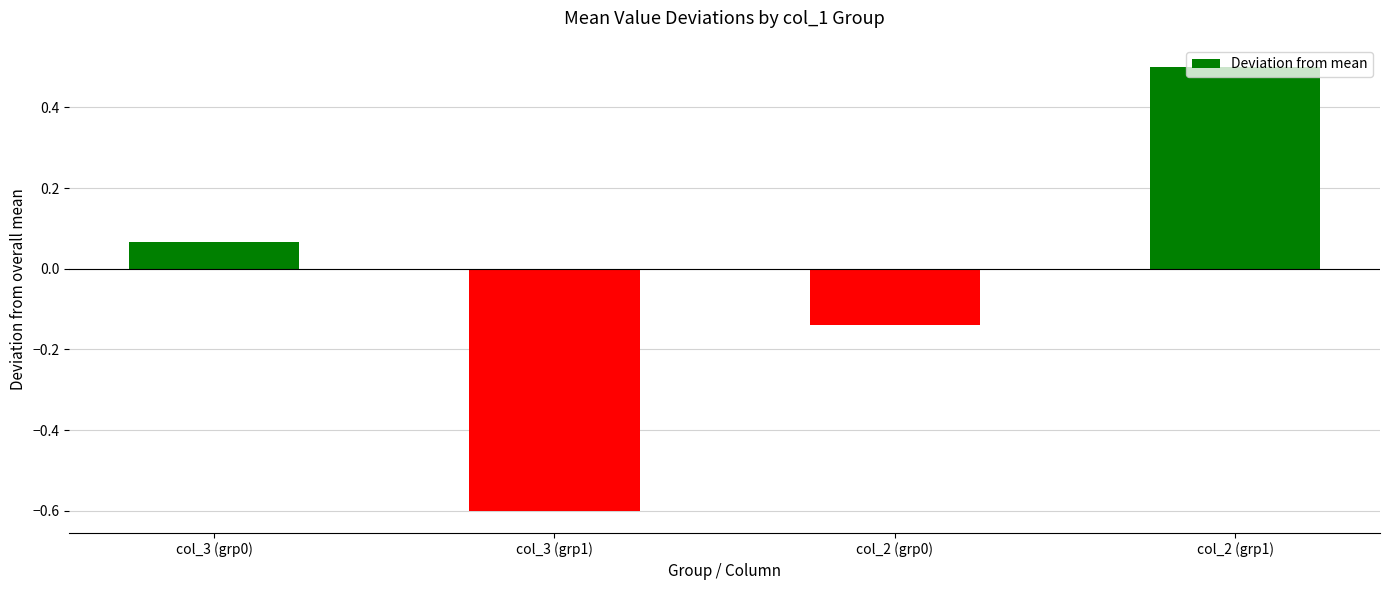

Count the number of data series in this chart.

1